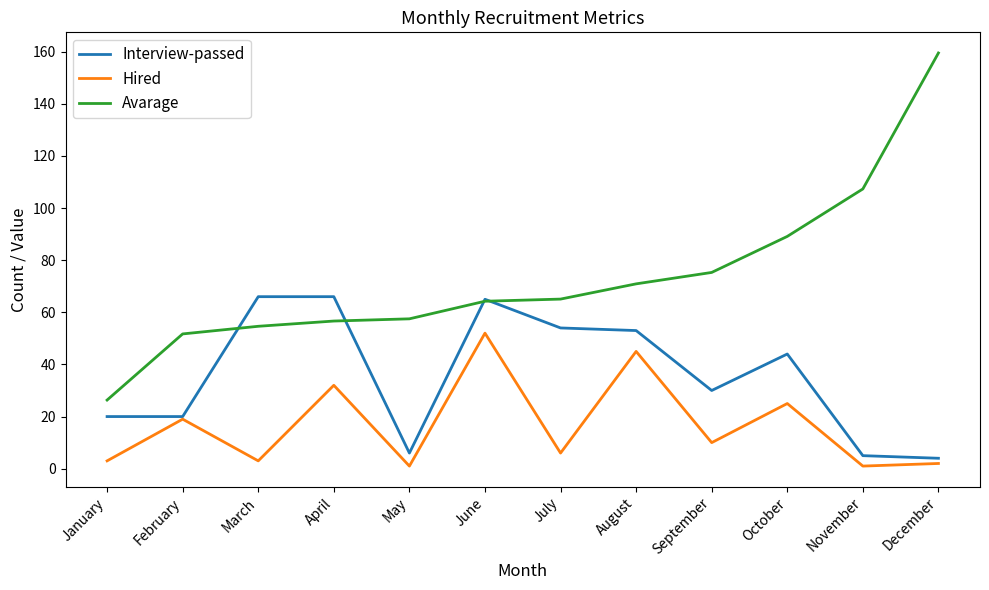

True or false: Avarage and Hired cross at least once.

False